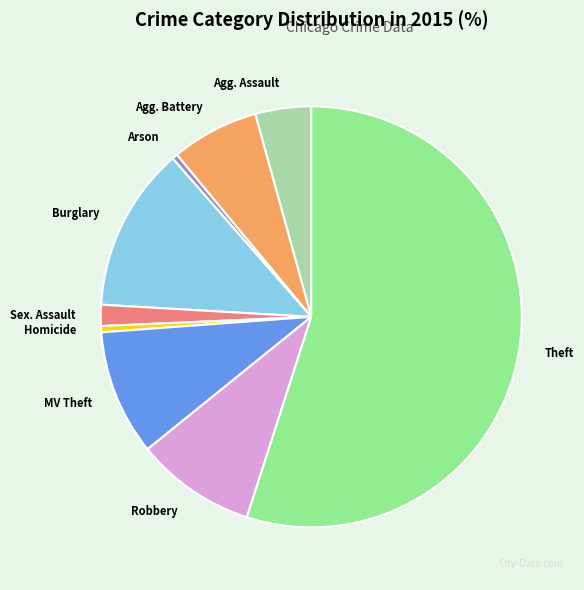

Is there a majority slice in this chart?

Yes